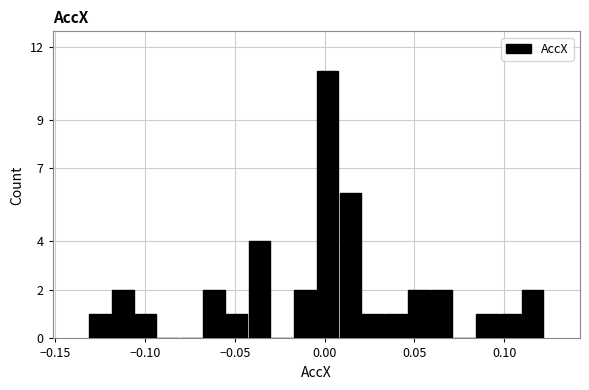

Around what value on the x-axis is the tallest bar? Give the approximate position of its centre, as read against the axis.

0.000